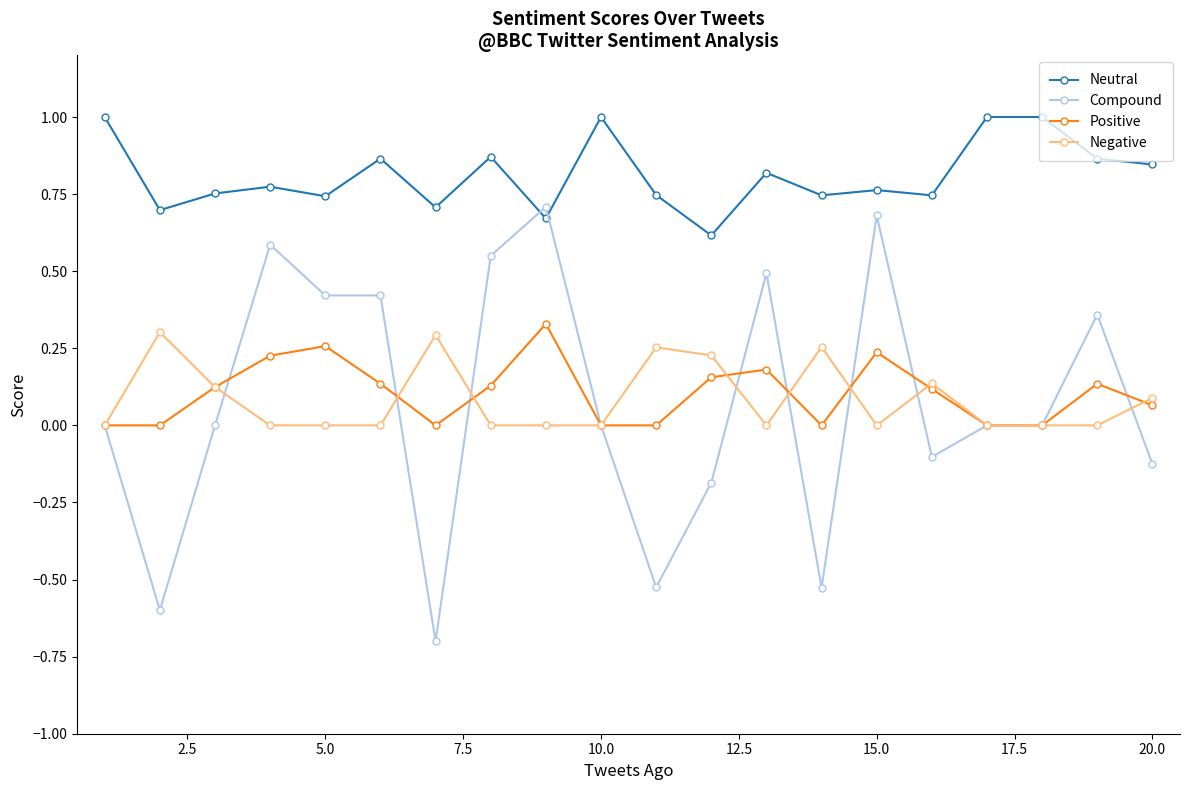

Which series has the largest total across all categories?

Neutral